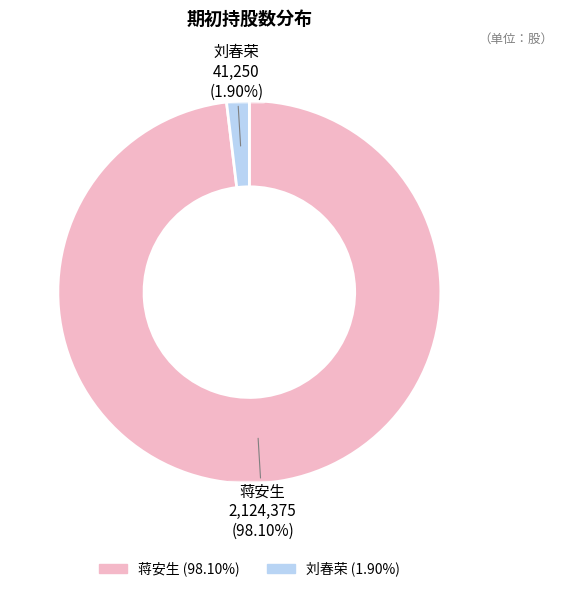

The 刘春荣 slice represents 2% of the pie. True or false?

True